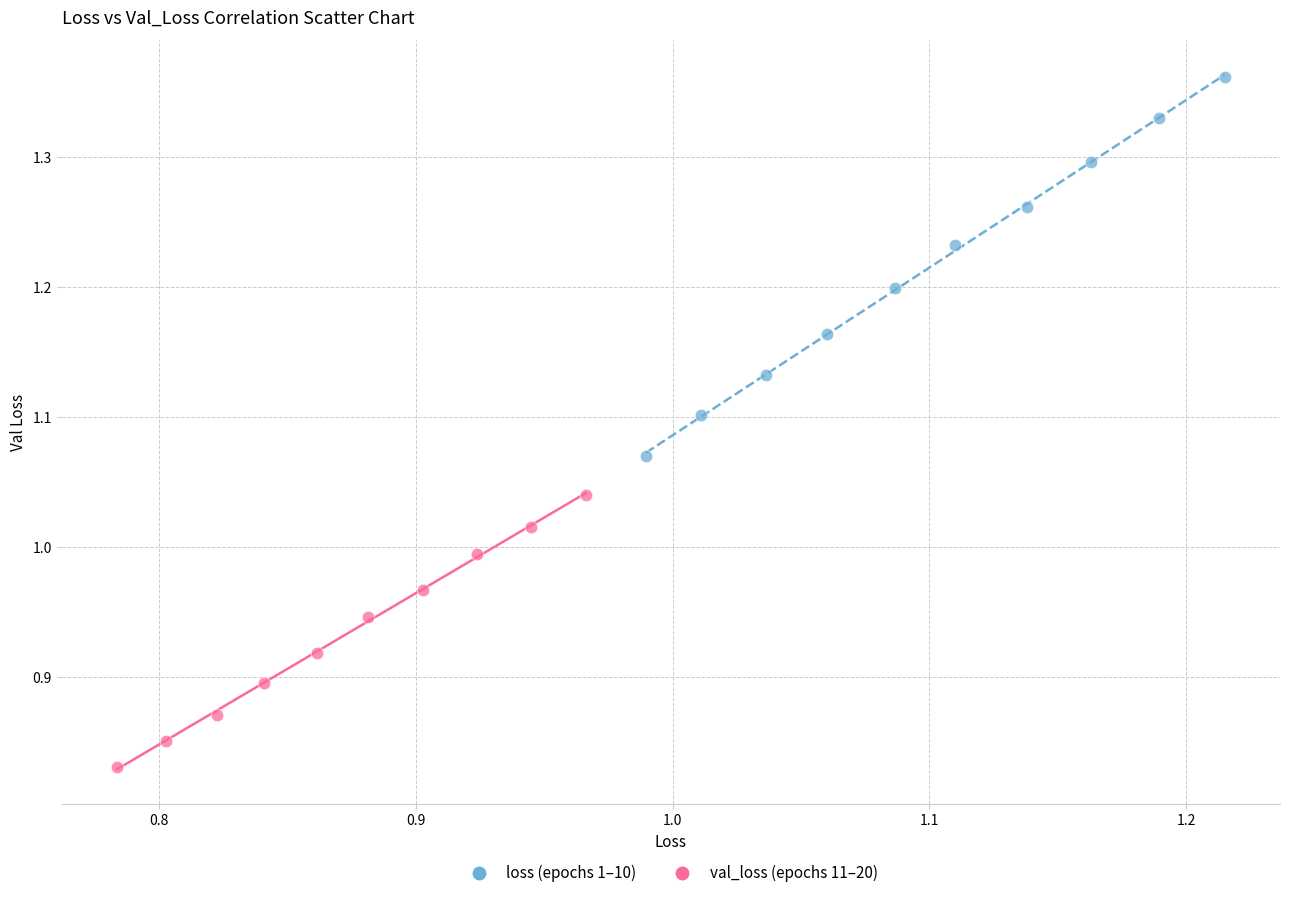

What are all the series names shown in the legend?

loss (epochs 1–10), val_loss (epochs 11–20)